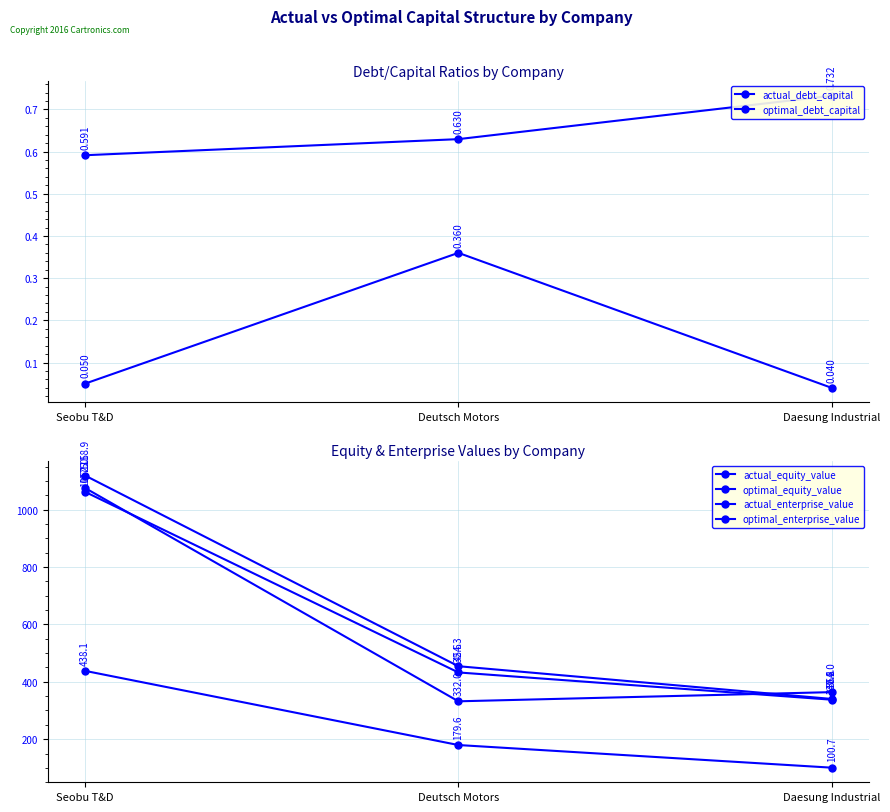

What is the value of the actual_enterprise_value point at the 3rd from the left?

337.6